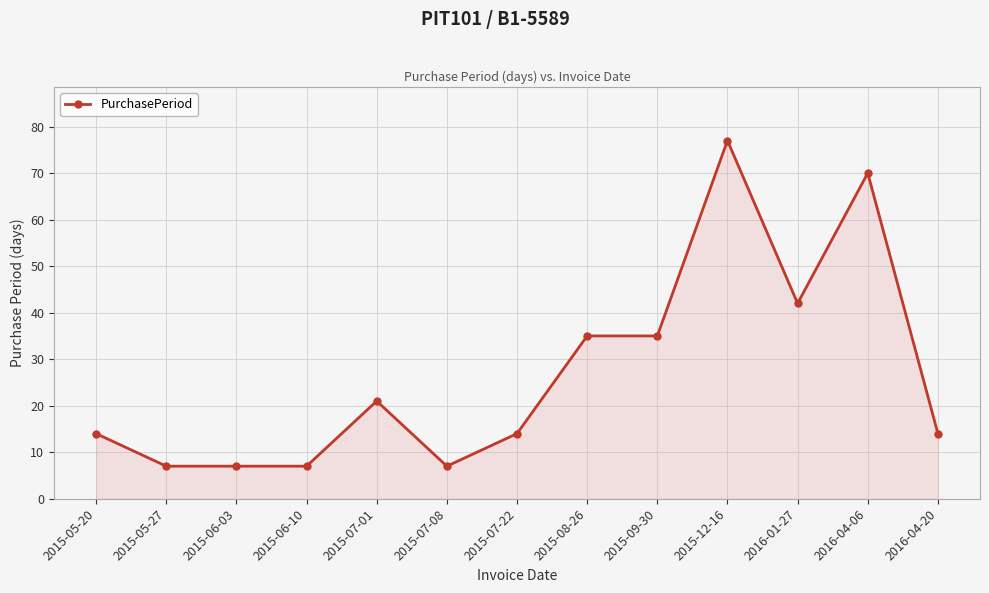

True or false: the data has more than 1 interior local peaks.

True